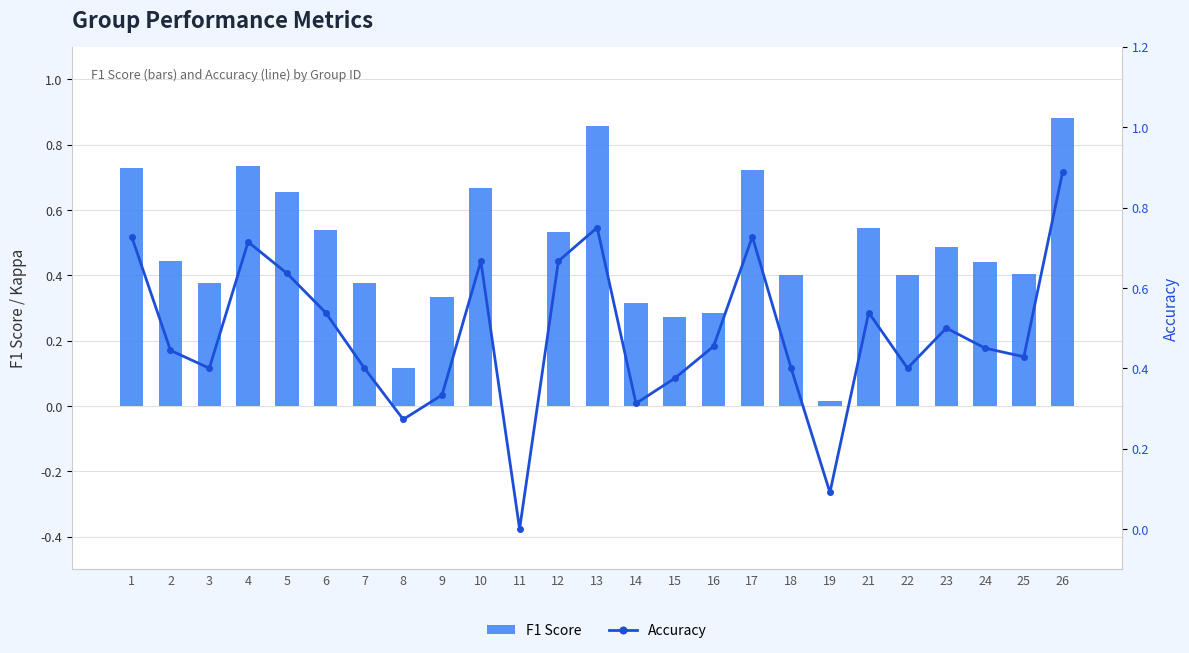

How many values in the Accuracy series exceed 0?

24